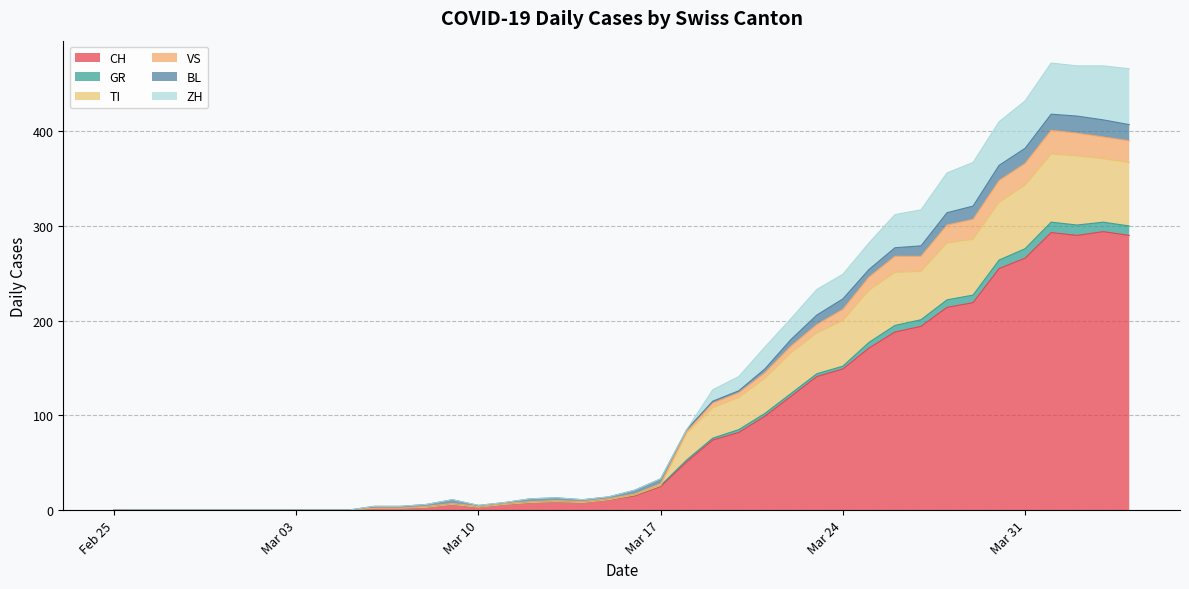

Does the chart display data point markers on the line(s)?

No